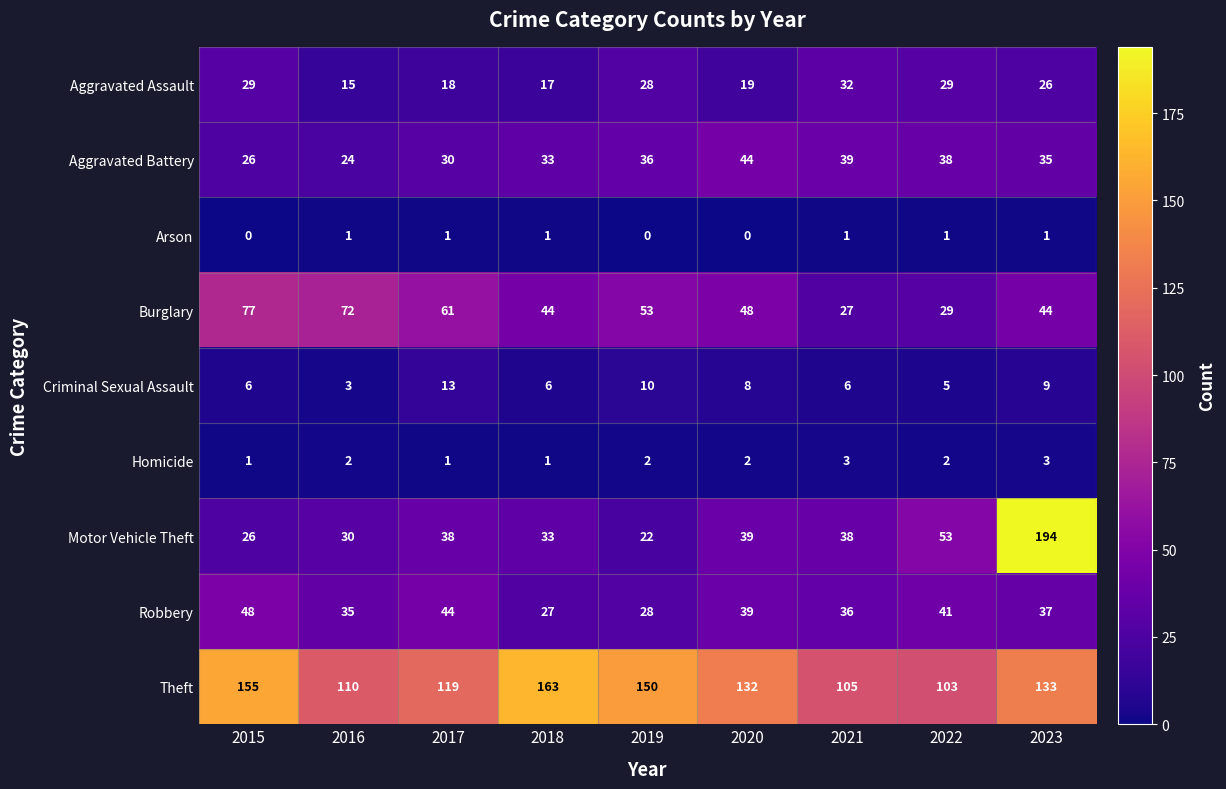

Is it true that Motor Vehicle Theft equals 6 at 2019?

False